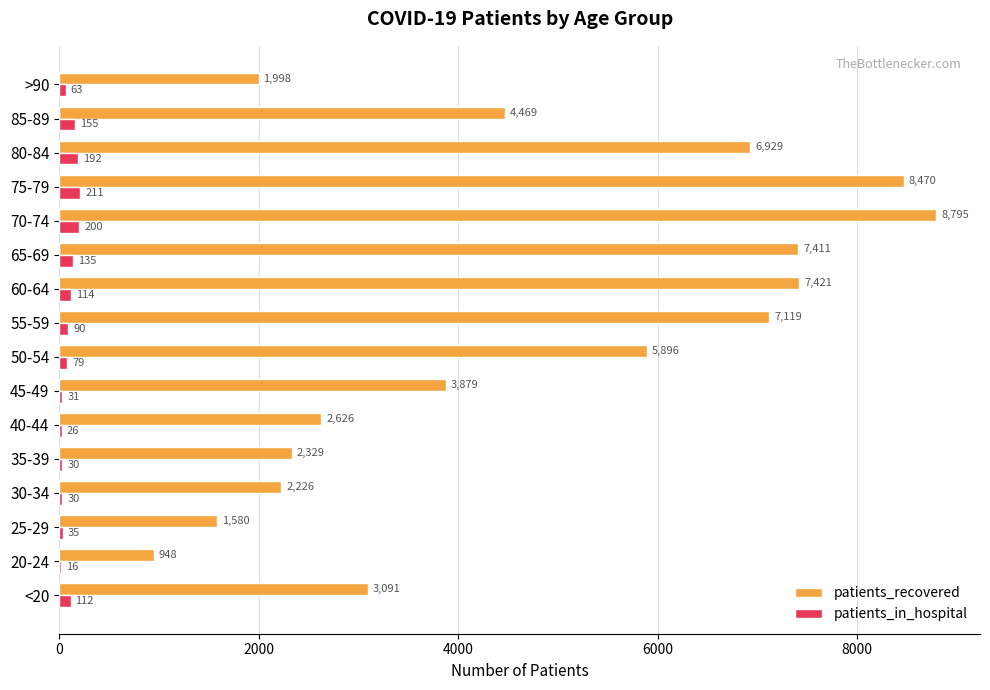

Is the value of patients_in_hospital at <20 greater than the value of patients_recovered at 30-34?

No